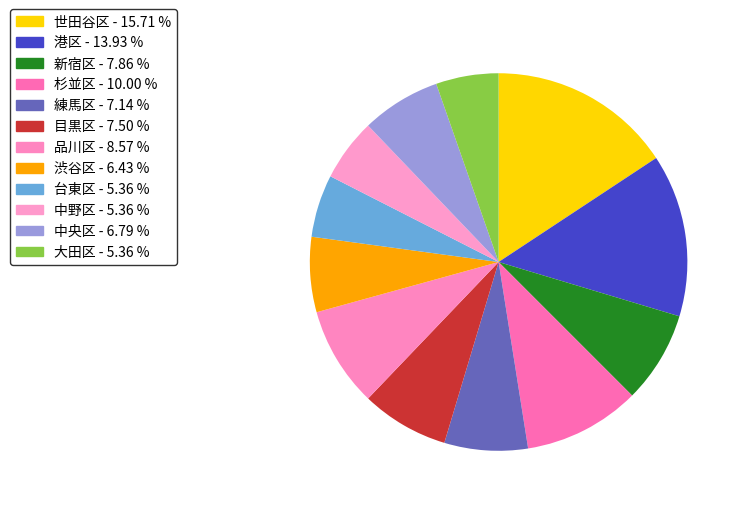

How many segments does this pie chart have?

12